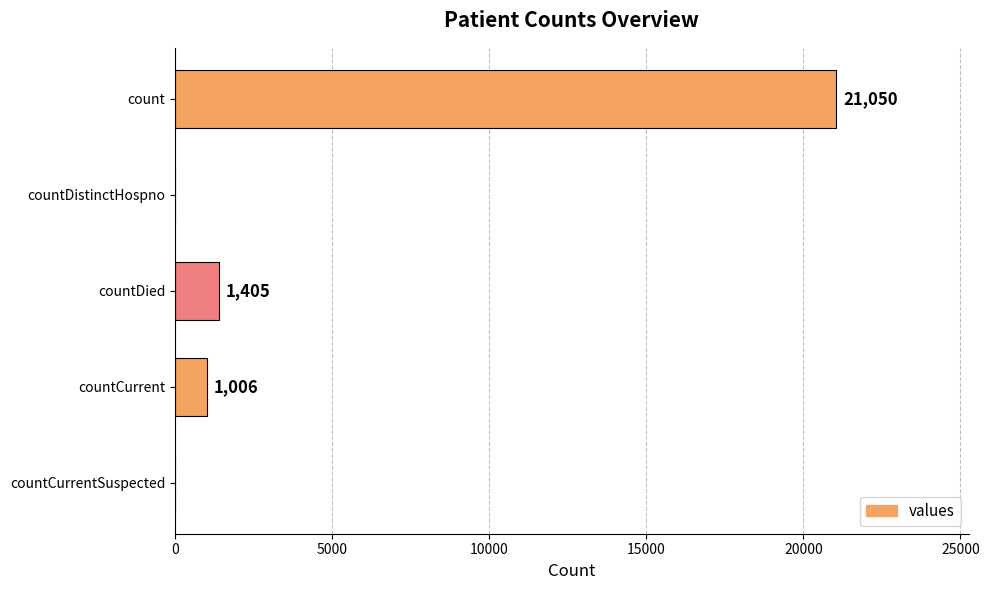

What is the greatest value displayed?

21050